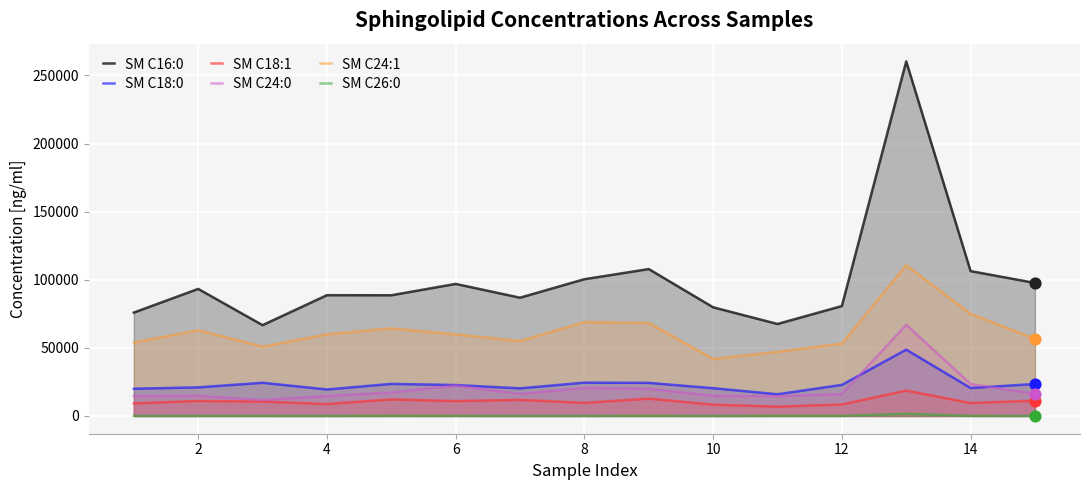

What are all the series names shown in the legend?

SM C16:0, SM C18:0, SM C18:1, SM C24:0, SM C24:1, SM C26:0